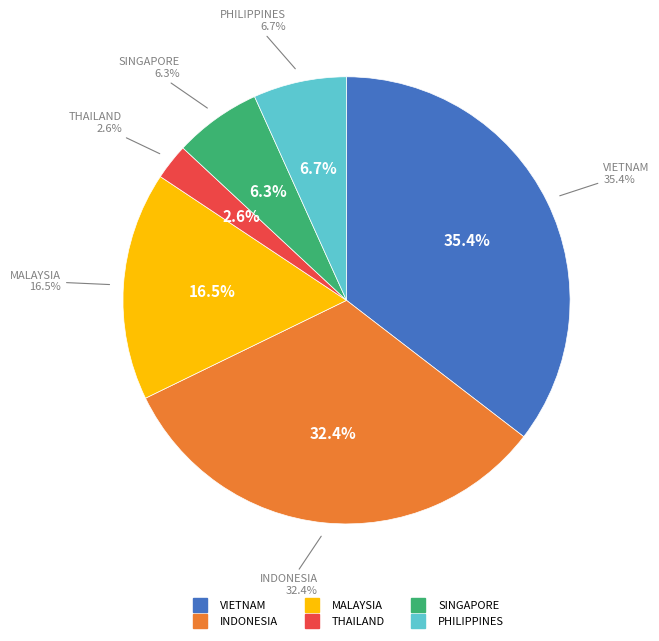

What percentage do PHILIPPINES and INDONESIA together represent?

39.1%